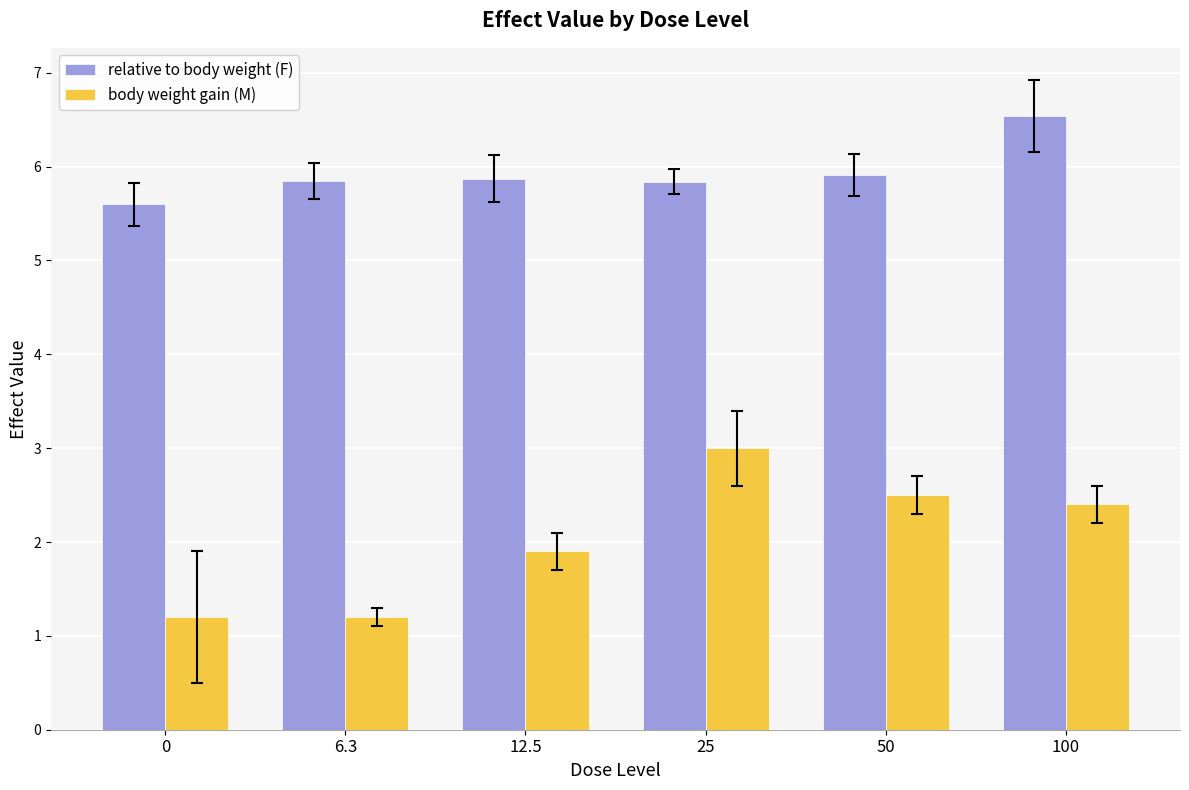

The body weight gain (M) series shows 1.0 at 100. True or false?

False